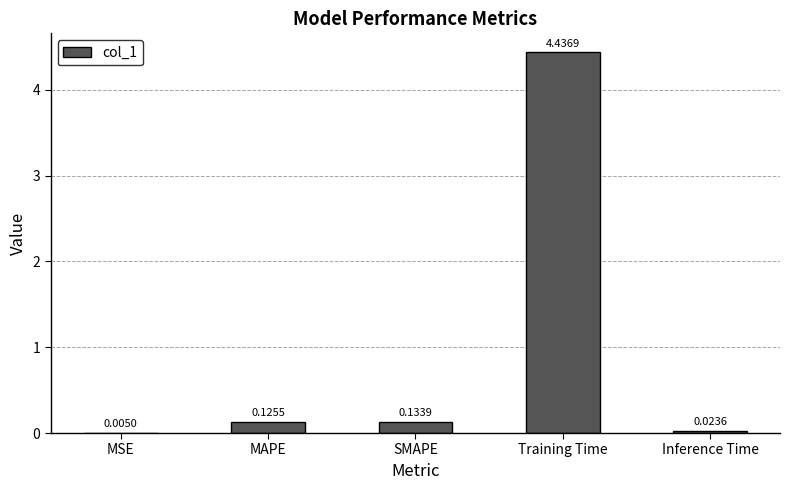

At which label is the value closest to 2?

SMAPE